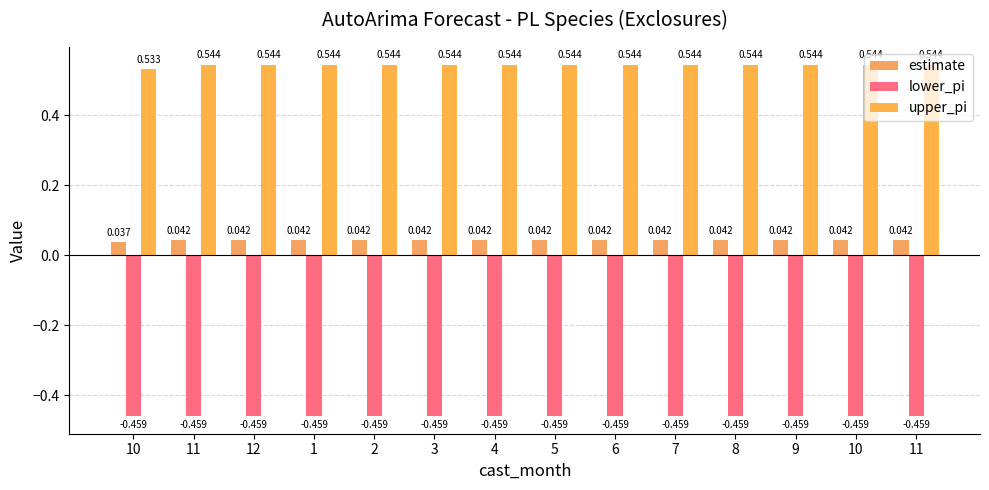

List the labels in order of estimate value, smallest first.

10, 11, 12, 1, 2, 3, 4, 5, 6, 7, 8, 9, 10, 11